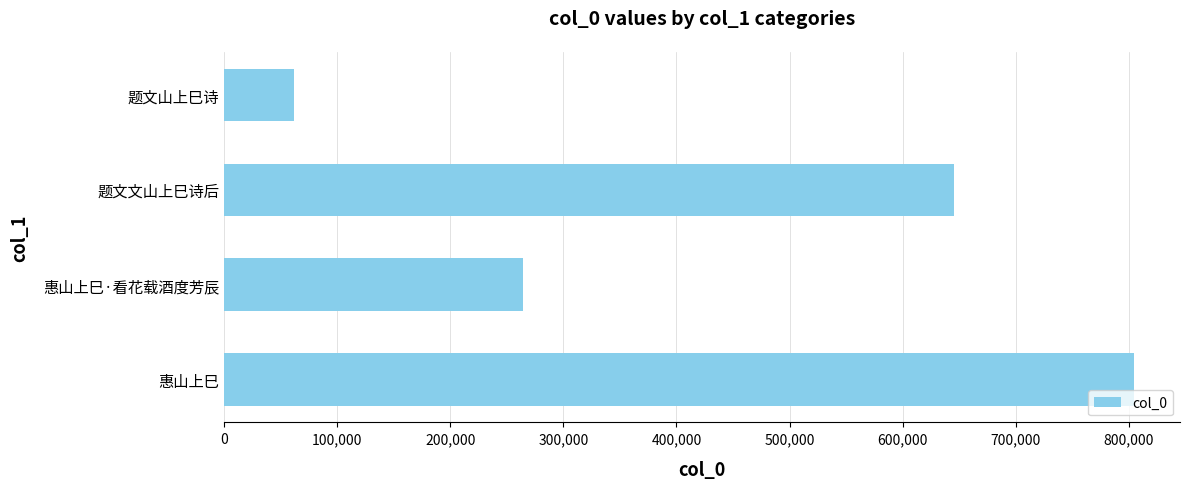

What is the change in value from 惠山上巳 to 惠山上巳·看花载酒度芳辰?

-541060